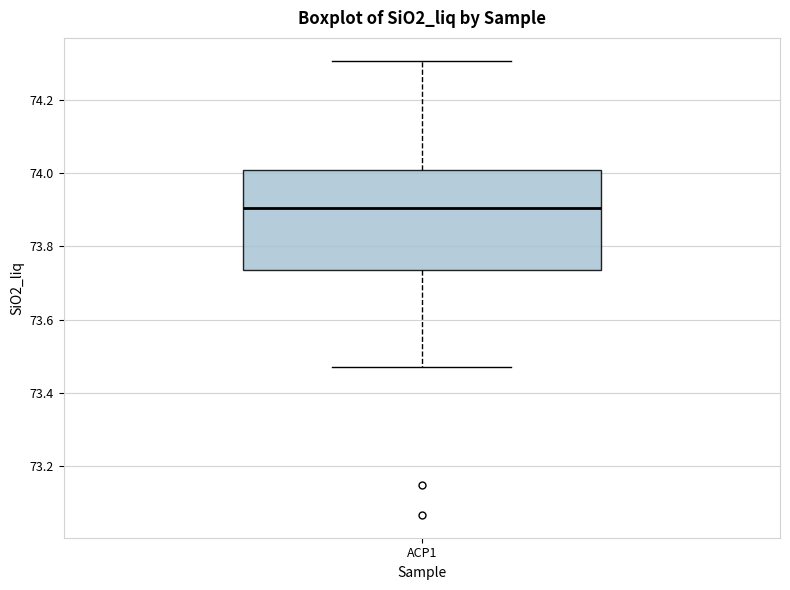

Read this box plot against the y-axis: the position of the median line, the range covered by the box, and the ends of both whiskers. The values are not printed on the chart, so give them approximately, as read against the axis.

median 73.90, box 73.74 to 74.00, whiskers 73.46 to 74.30